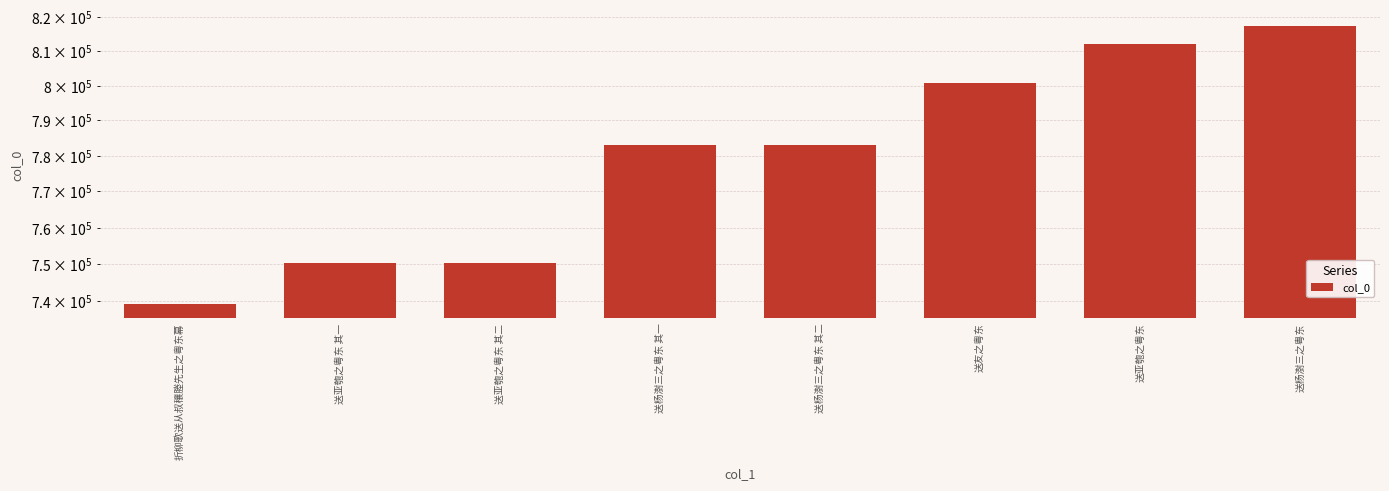

List the labels in order of value, smallest first.

折柳歌送从叔穰塍先生之粤东幕, 送亚匏之粤东 其一, 送亚匏之粤东 其二, 送杨澍三之粤东 其一, 送杨澍三之粤东 其二, 送友之粤东, 送亚匏之粤东, 送杨澍三之粤东